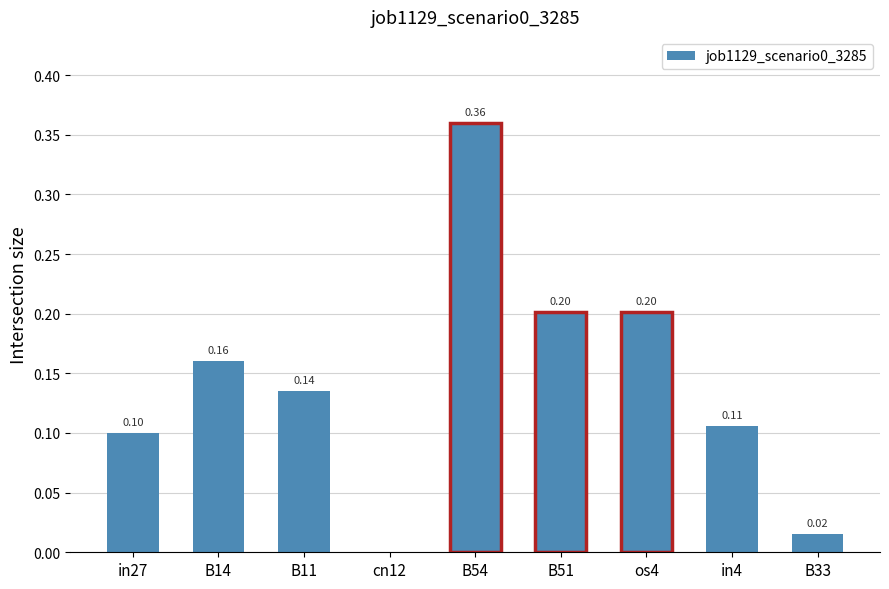

How many categories are shown in the chart?

9